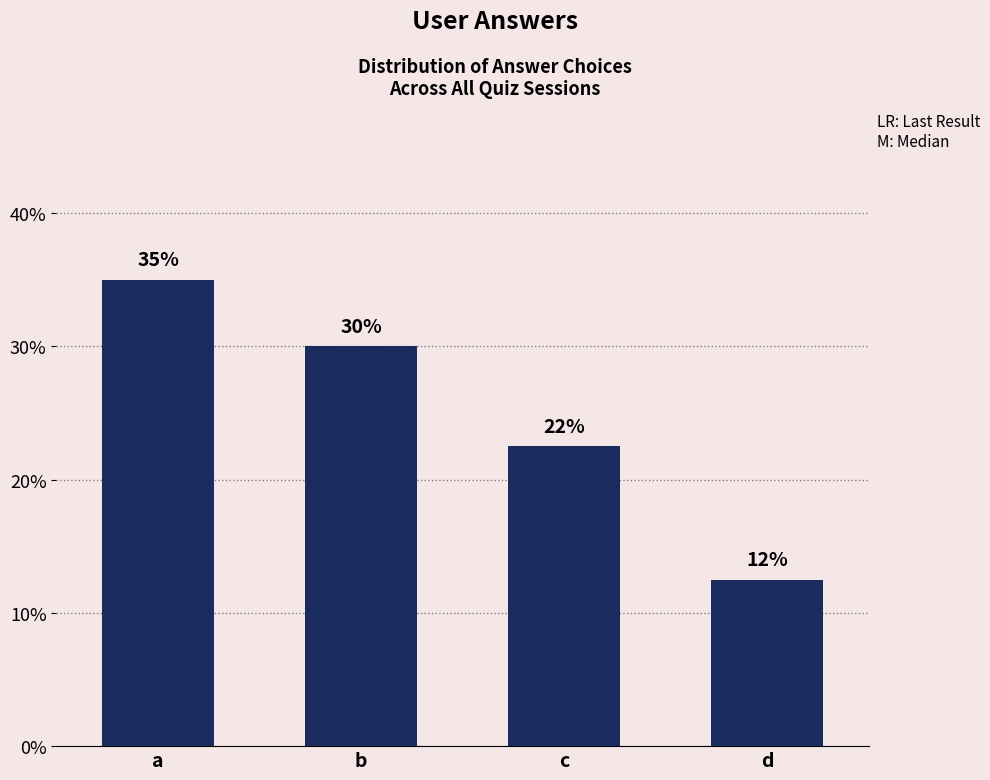

Approximately how many times larger is the value at d compared to c?

0.6